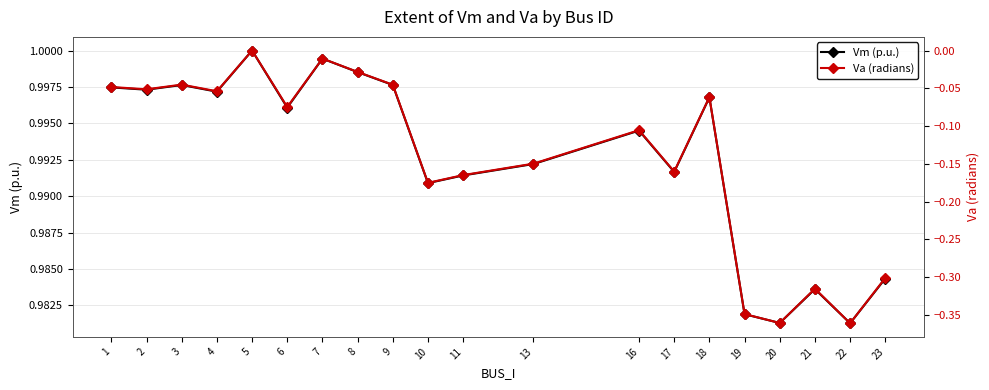

At which category does Va (radians) reach its first local valley?

2